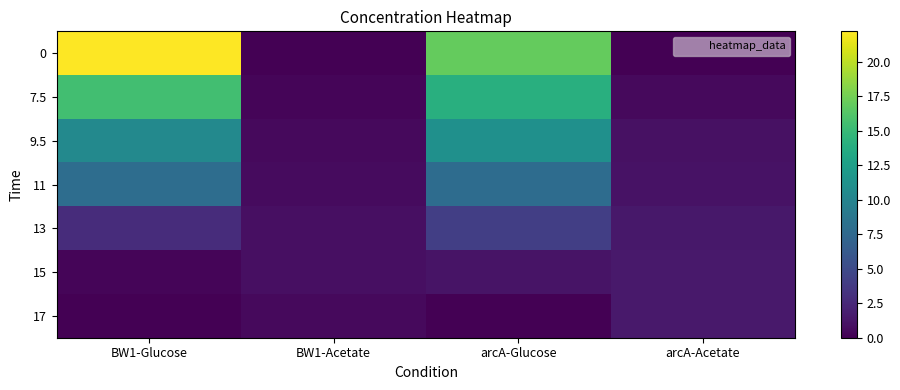

What is the greatest value displayed?

22.2